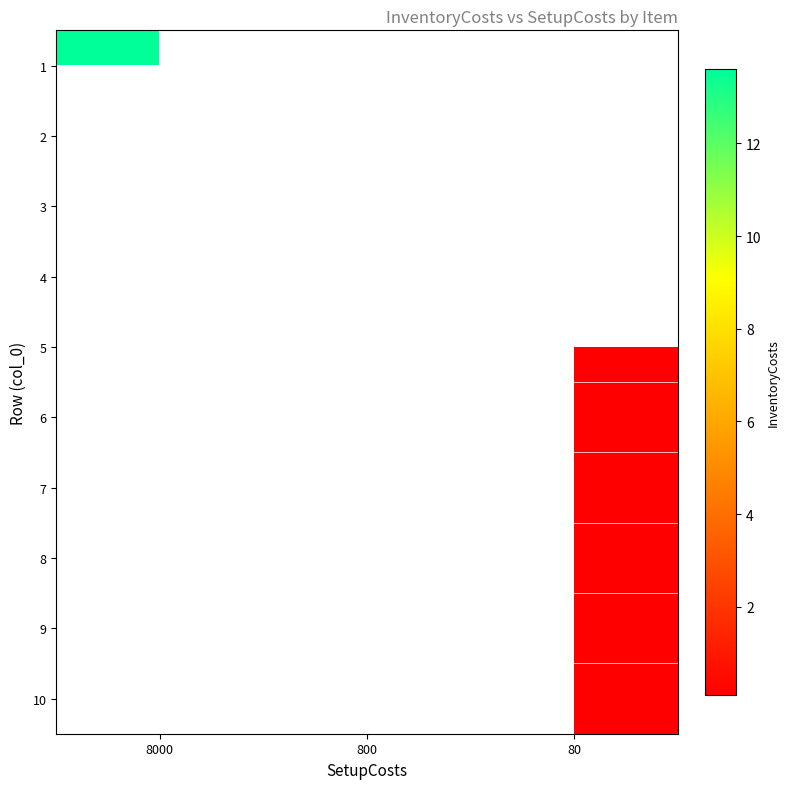

List the series in order of their overall mean, highest first.

row_0, row_1, row_2, row_3, row_4, row_5, row_6, row_7, row_8, row_9